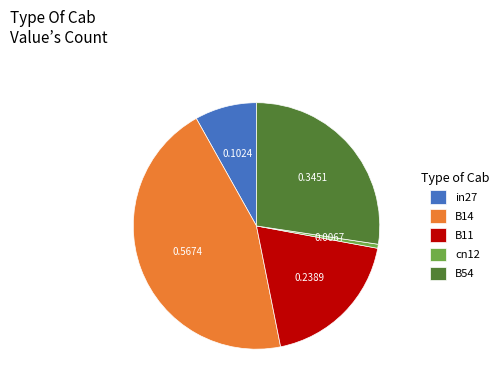

Does cn12 represent more than half of the total?

No